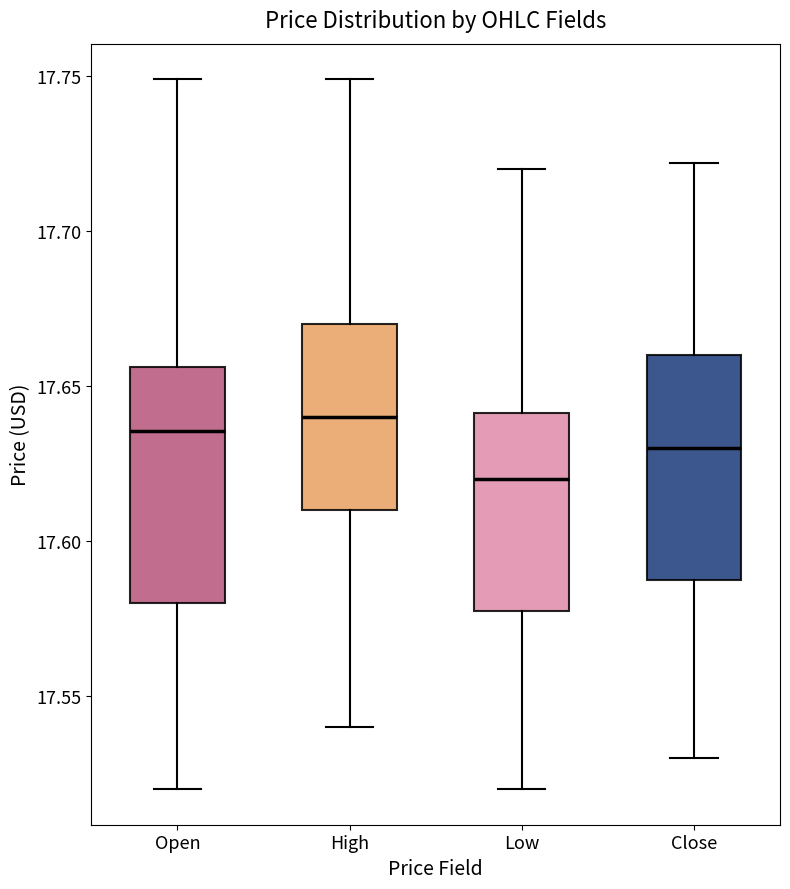

Reading left to right, read every box against the y-axis: the position of its median line, the range the box covers, and the ends of its whiskers. The values are not printed on the chart, so give them approximately, as read against the axis.

Open: median 17.635, box 17.580 to 17.655, whiskers 17.520 to 17.750
High: median 17.640, box 17.610 to 17.670, whiskers 17.540 to 17.750
Low: median 17.620, box 17.580 to 17.640, whiskers 17.520 to 17.720
Close: median 17.630, box 17.590 to 17.660, whiskers 17.530 to 17.720